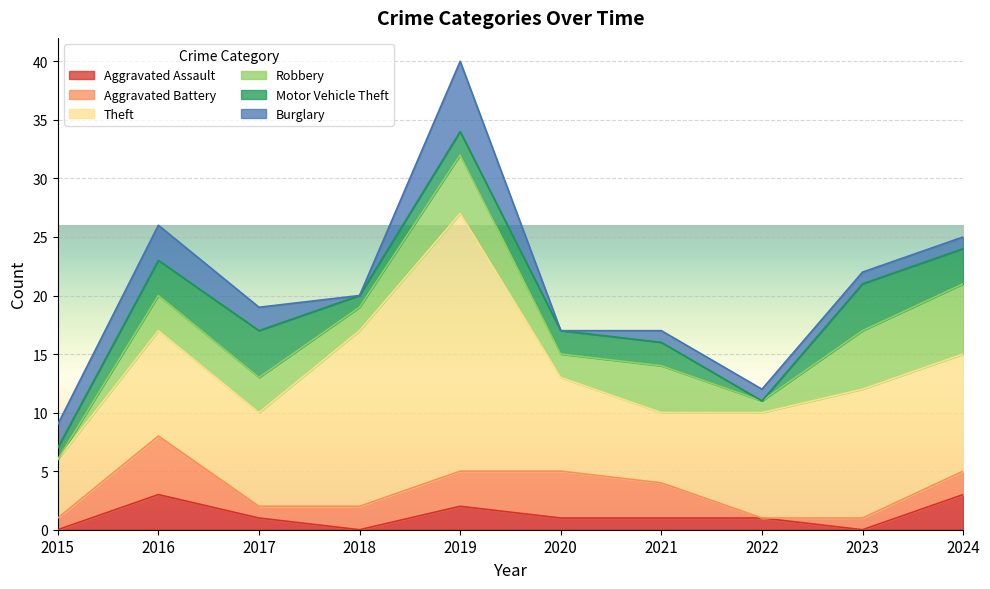

Between which two adjacent categories do Motor Vehicle Theft and Burglary first intersect?

2018 and 2019